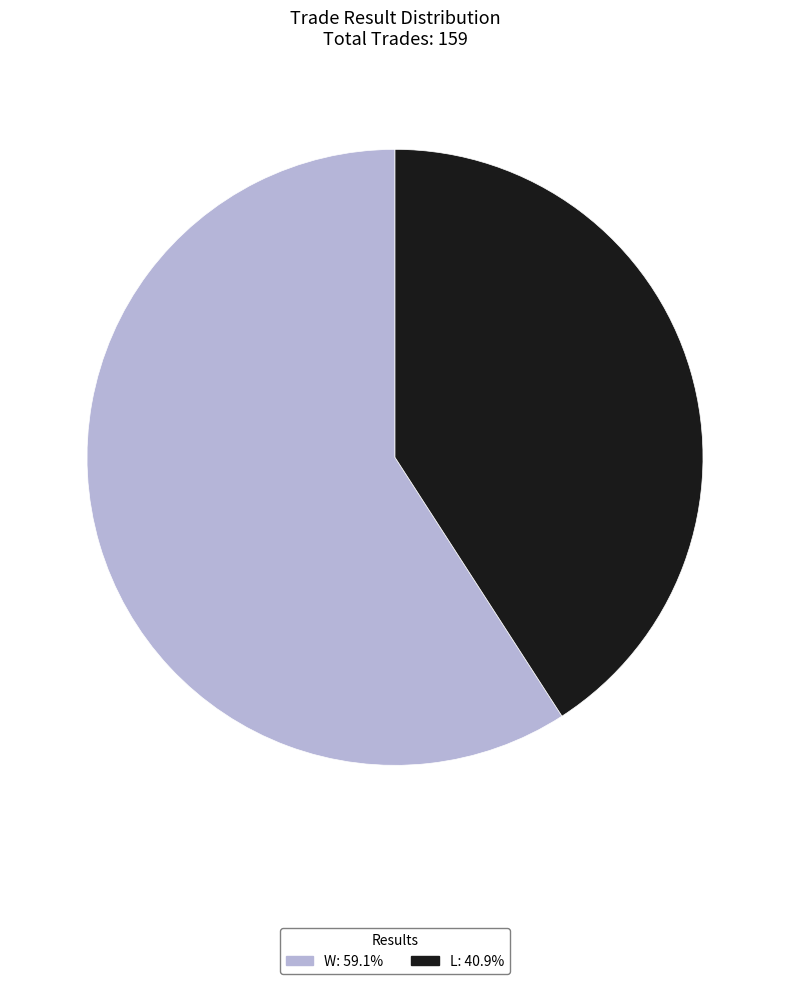

Which slice represents more than half of the pie?

W